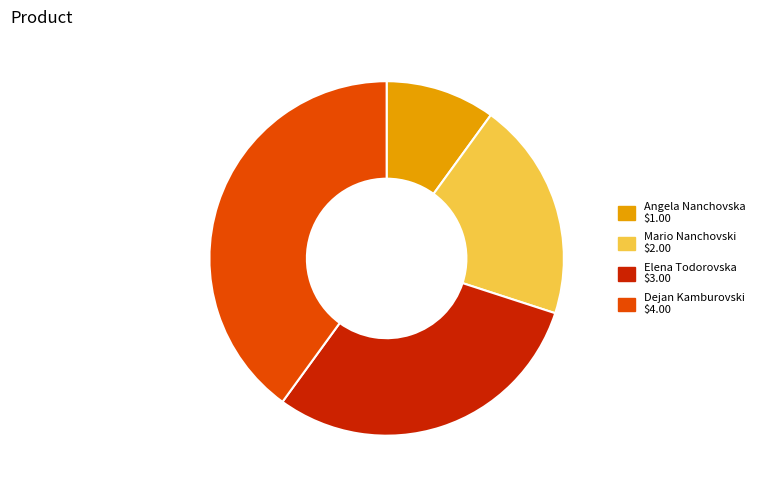

The Mario Nanchovski slice represents 20% of the pie. True or false?

True